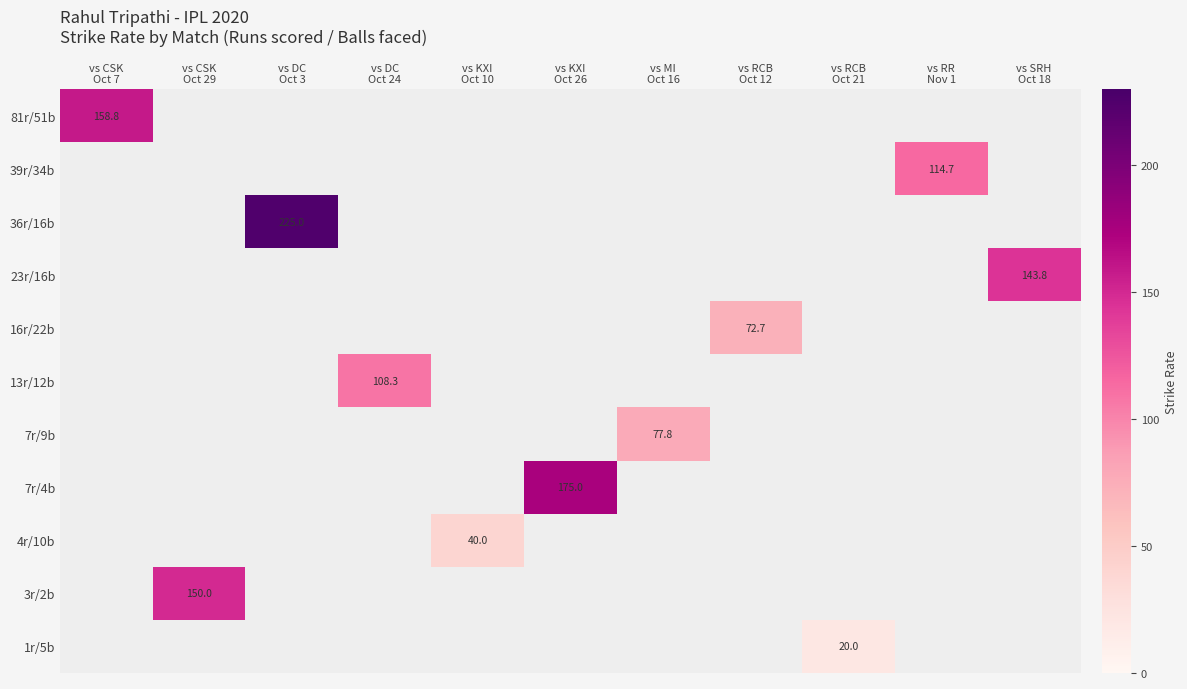

How many data points does each series have?

11